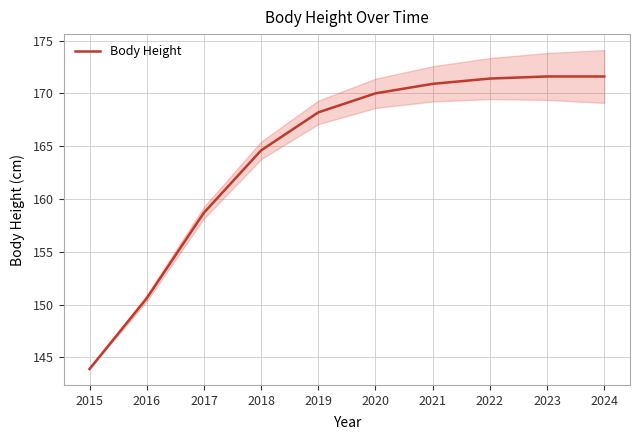

What is the ratio of the value at 2022 to the value at 2018?

1.0